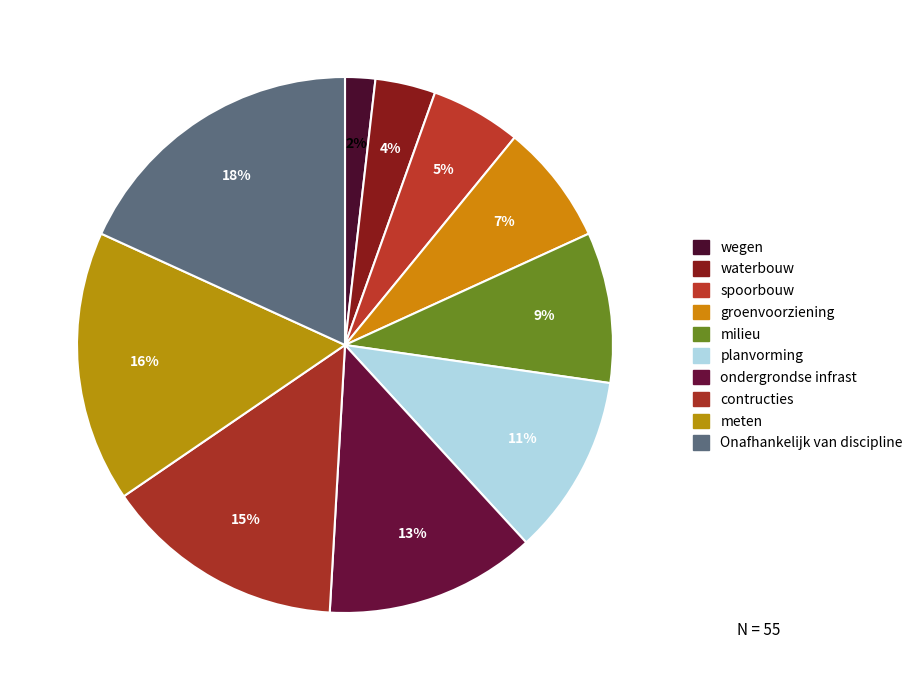

Rank the categories by value from highest to lowest.

Onafhankelijk van discipline, meten, contructies, ondergrondse infrast, planvorming, milieu, groenvoorziening, spoorbouw, waterbouw, wegen